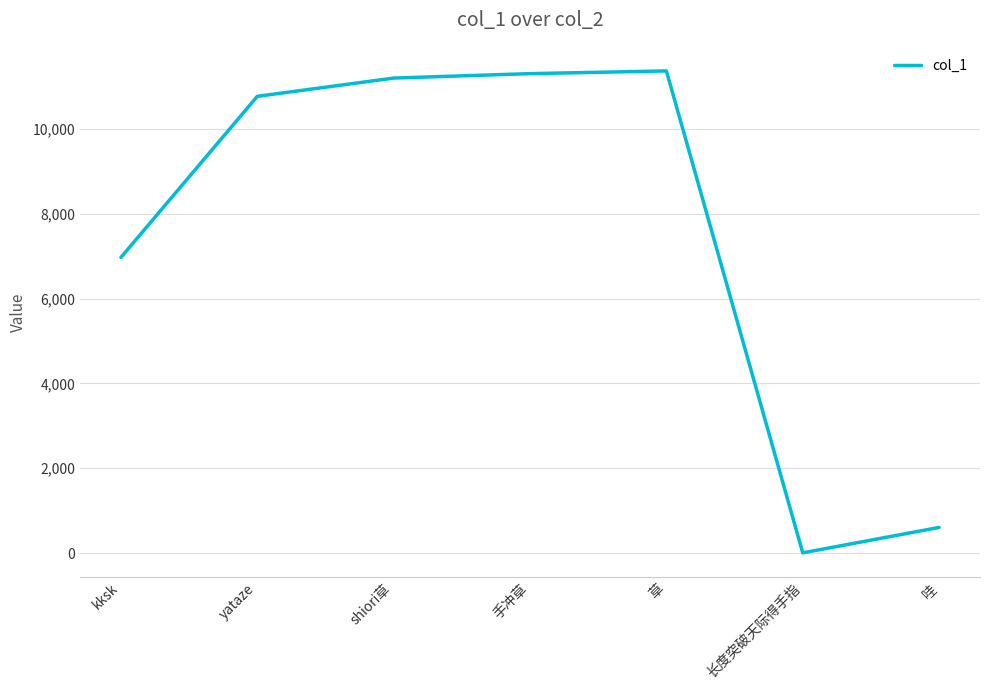

What is the ratio of the value at shiori草 to the value at yataze?

1.0